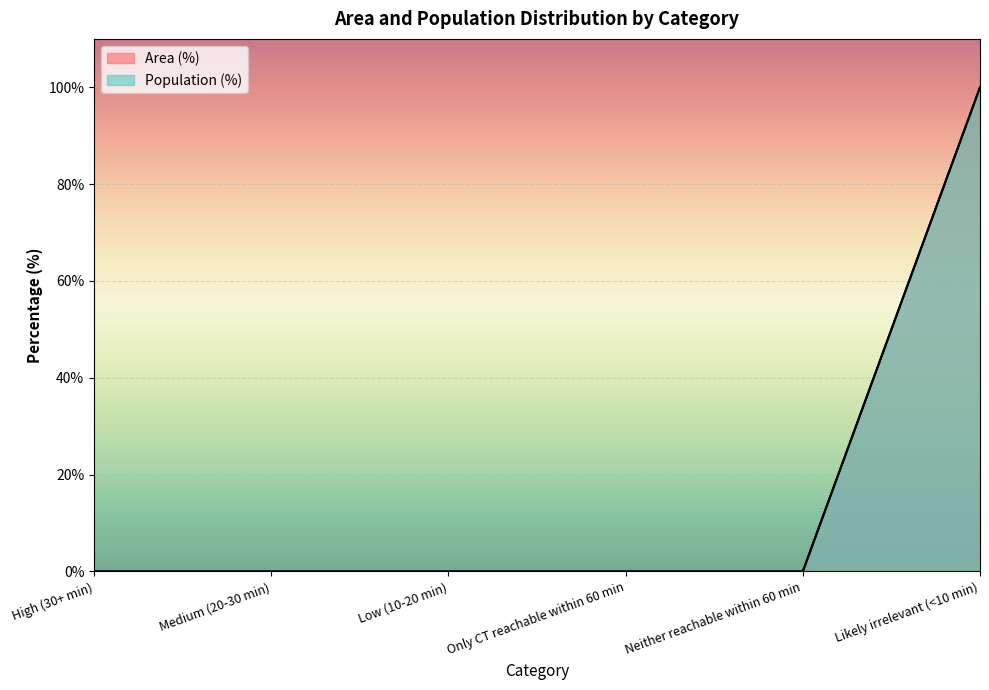

What position from the left is Only CT reachable within 60 min?

4